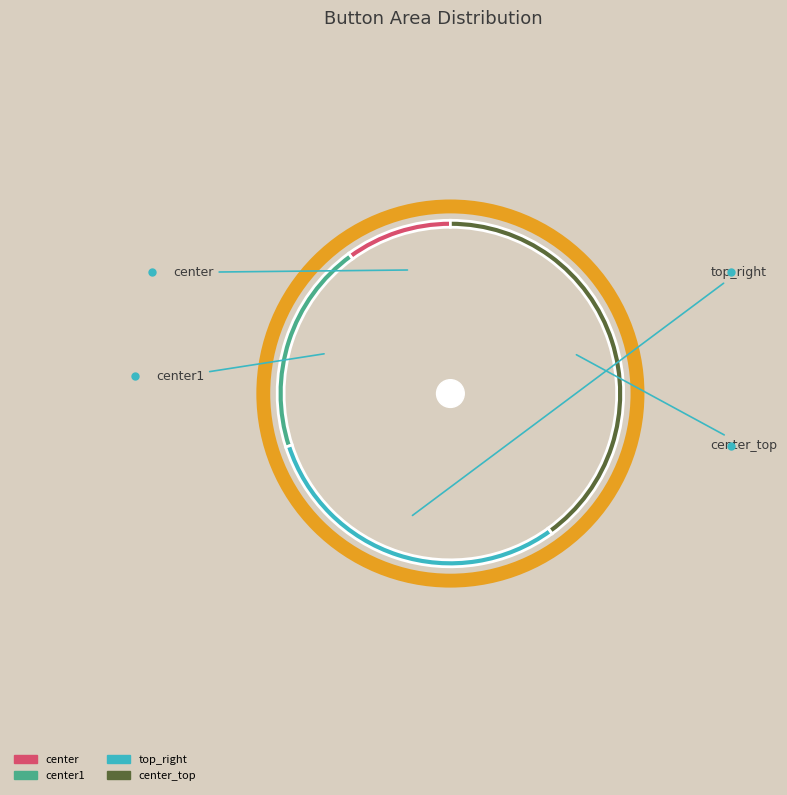

Is there a majority slice in this chart?

No